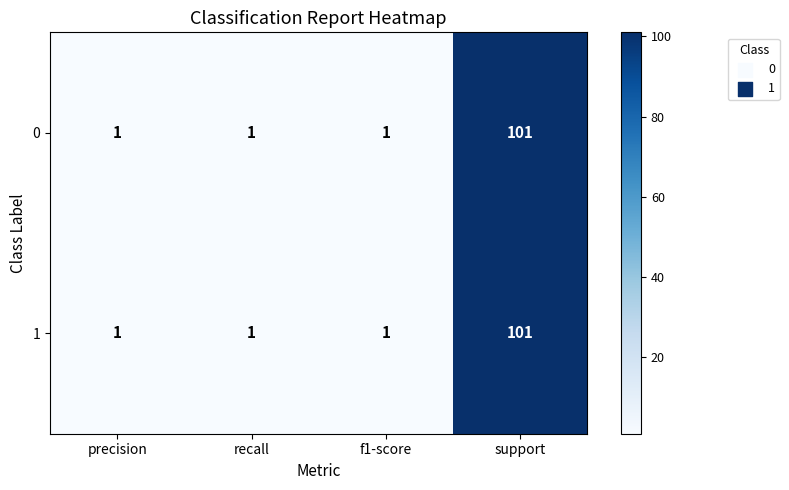

The value of 0 at precision is 1. True or false?

True